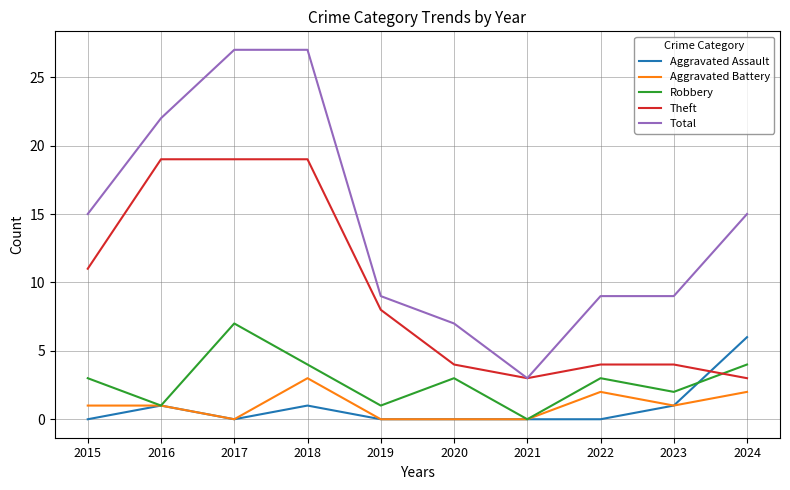

How many lines are shown in the chart?

5